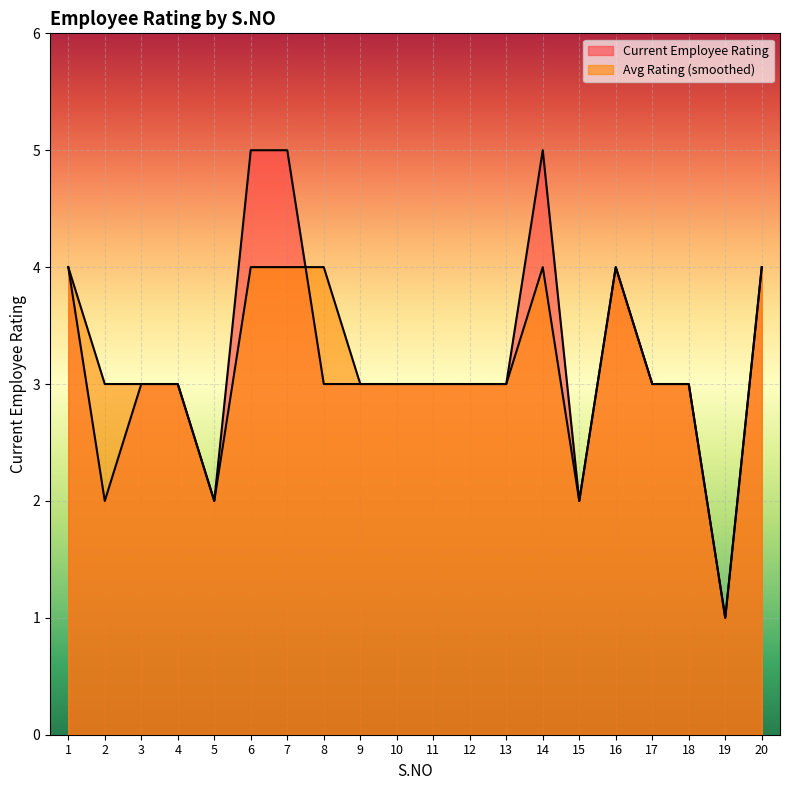

How many lines are shown in the chart?

2